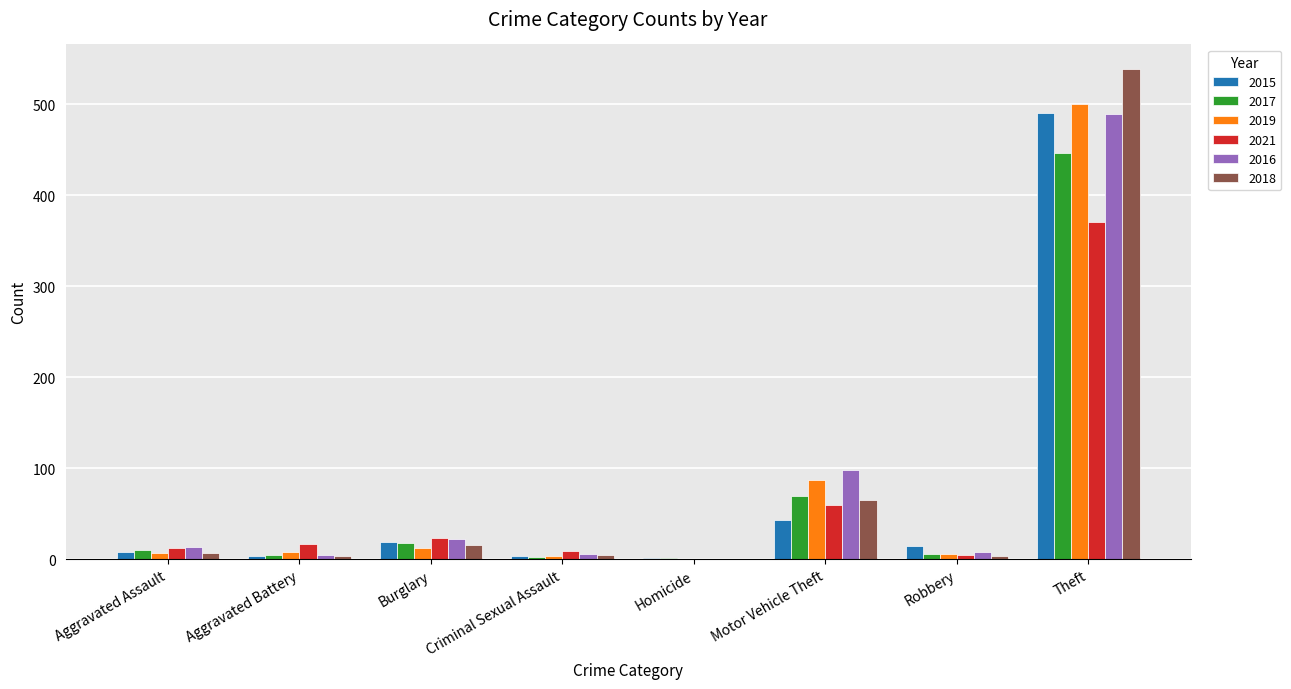

Is the value of 2021 at Aggravated Assault greater than the value of 2015 at Criminal Sexual Assault?

Yes